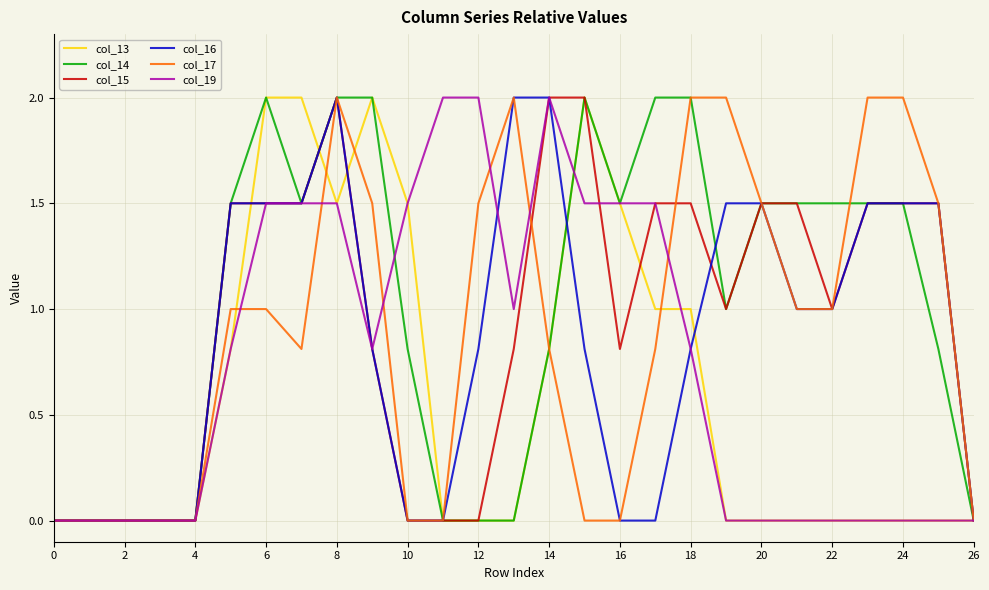

What is the value of the col_19 point at the 10th from the left?

0.8